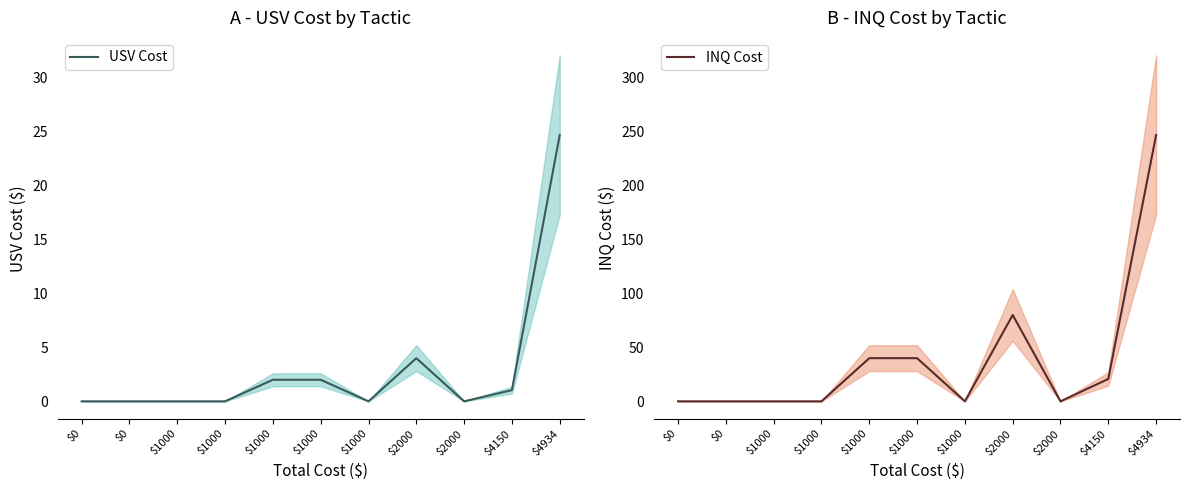

What is the value of the INQ Cost point at the 10th from the left?

20.8